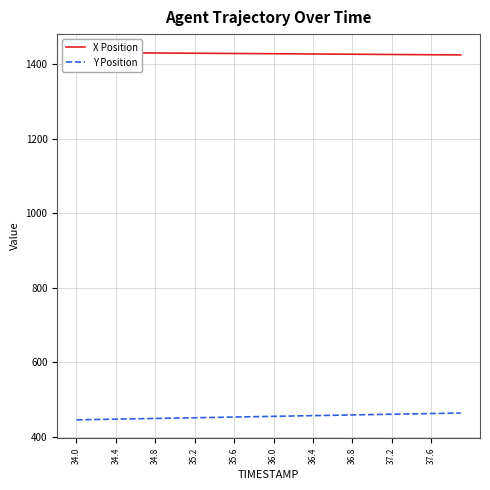

How many lines are shown in the chart?

2